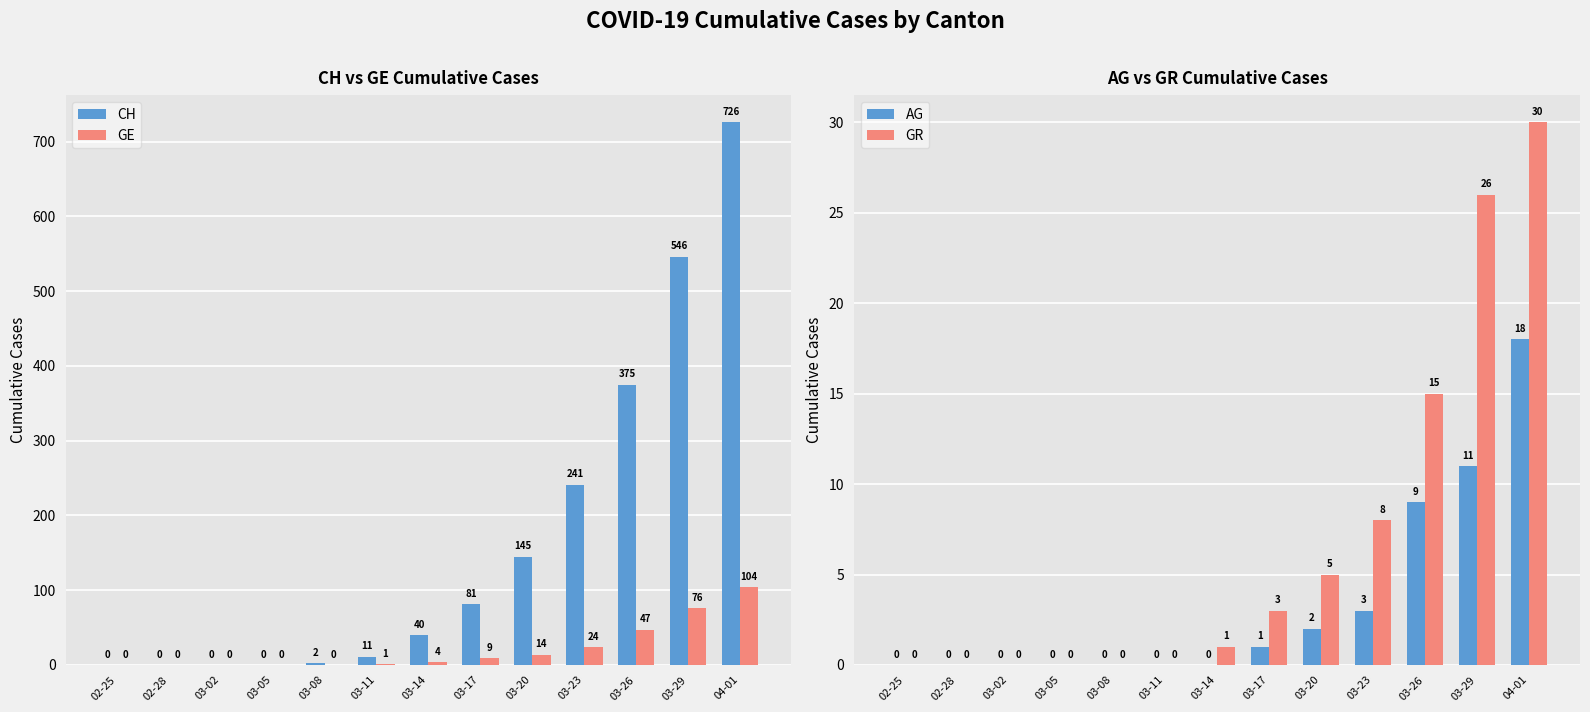

What is the difference between the second highest and minimum values in the AG series?

11